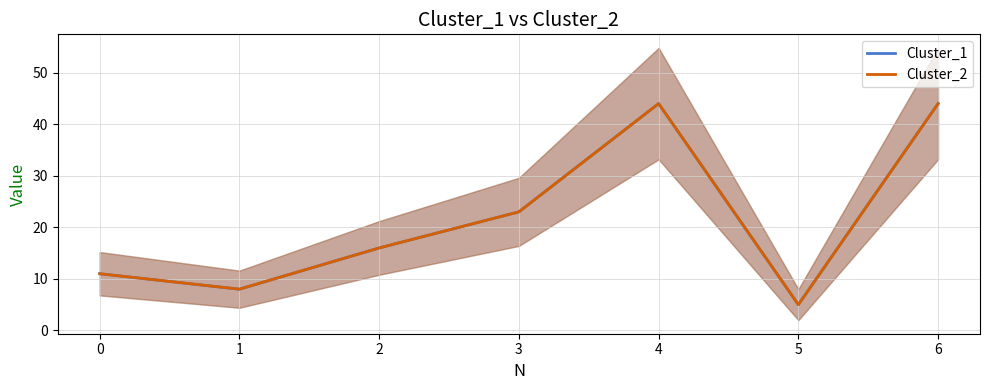

Where is the first local minimum for Cluster_1?

1